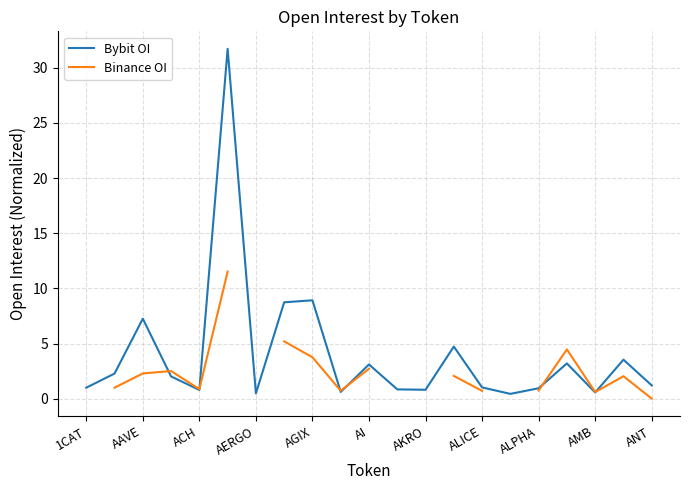

Which series has the largest total across all categories?

Bybit OI